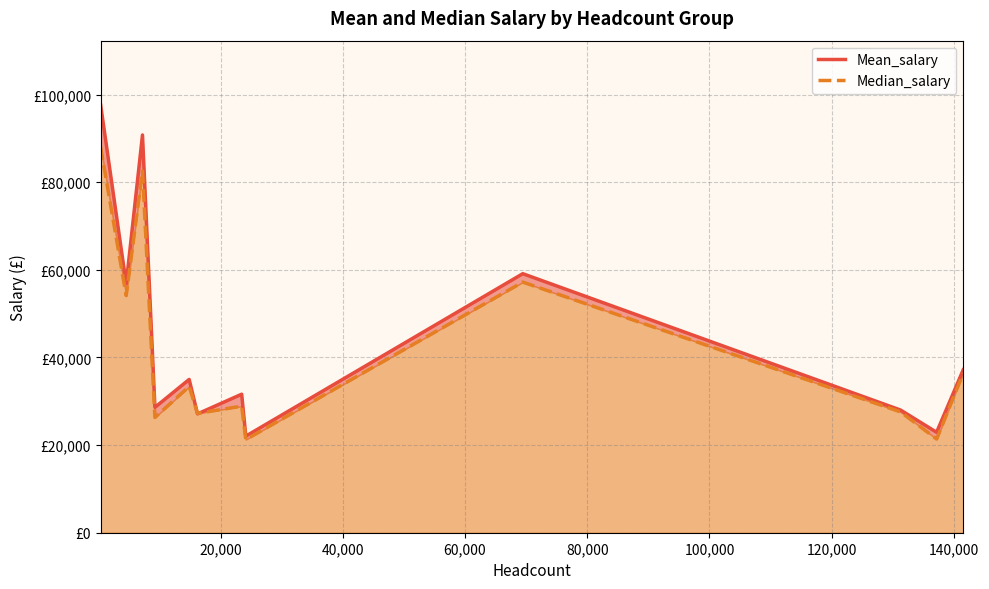

In Mean_salary, how many points are higher than both neighbors (excluding endpoints)?

4